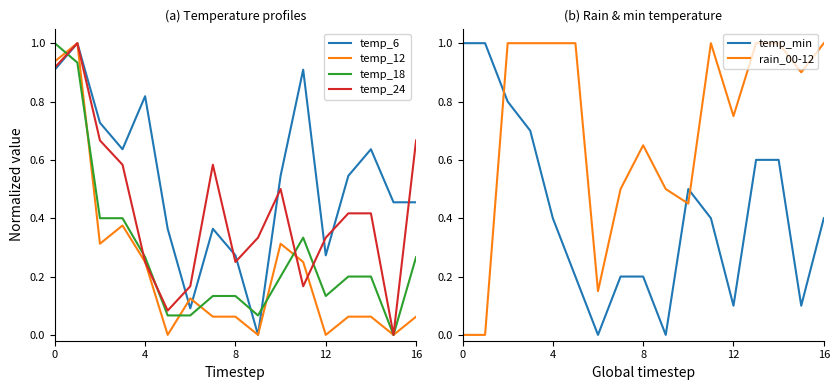

How many intersections are there between temp_6 and temp_18?

3